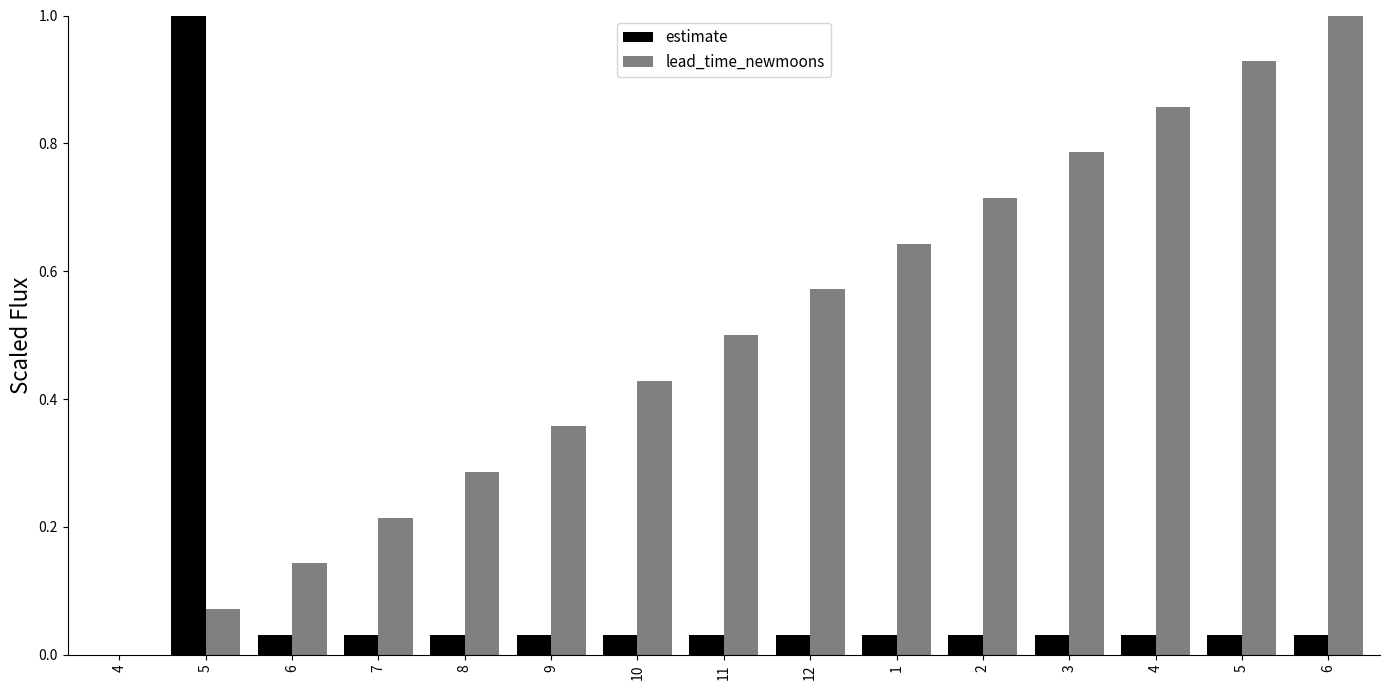

What are all the series names shown in the legend?

estimate, lead_time_newmoons